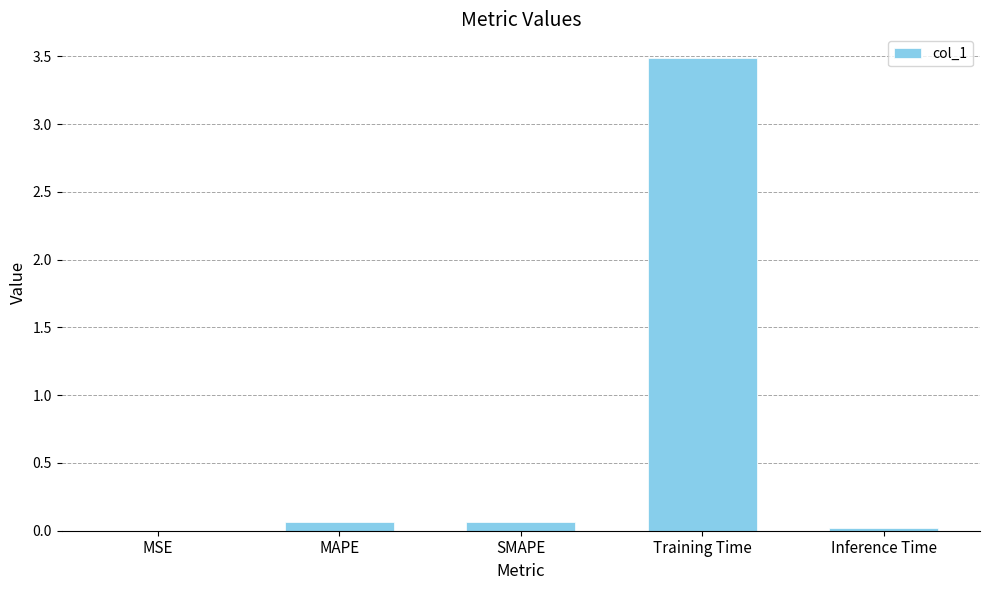

What is the maximum value shown in the chart?

3.5